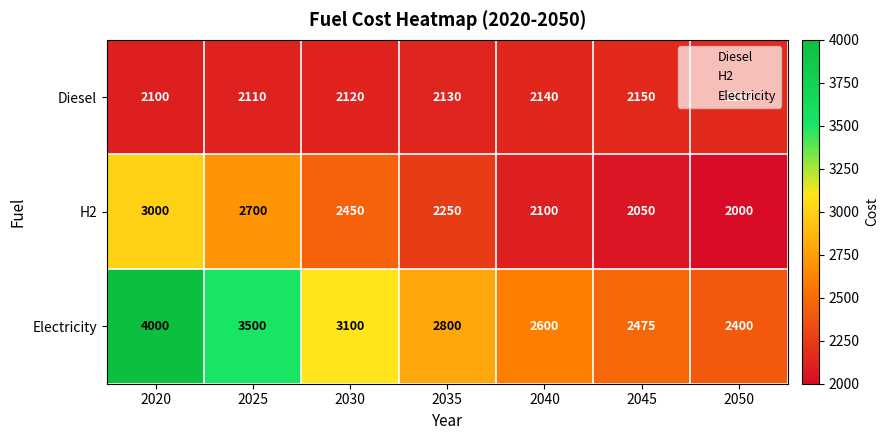

How many series are shown in this chart?

3